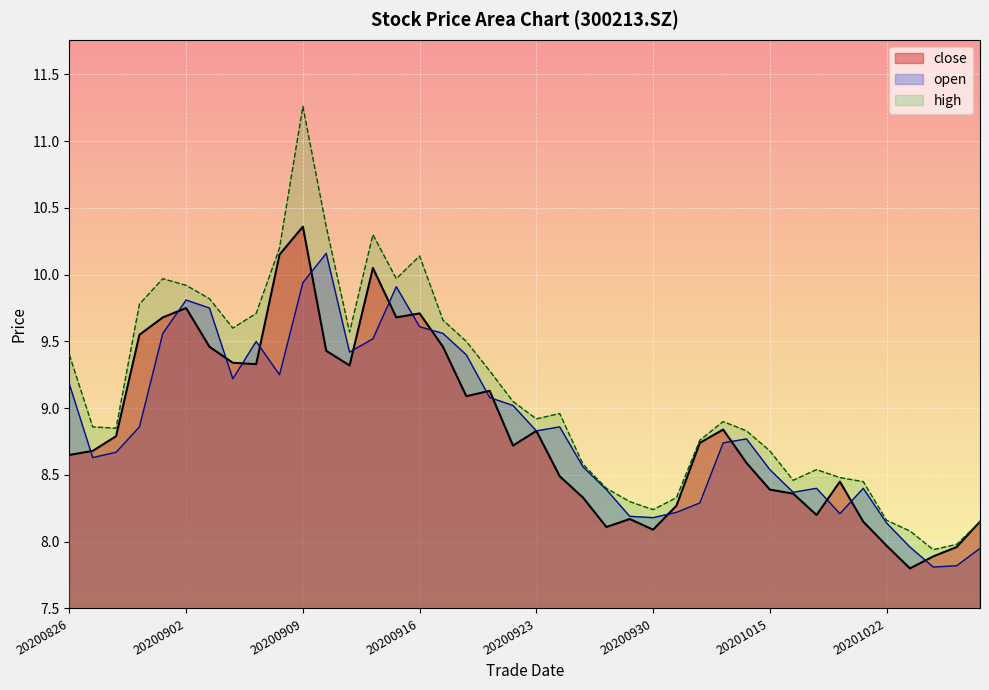

True or false: close has more than 0 interior local peaks.

True